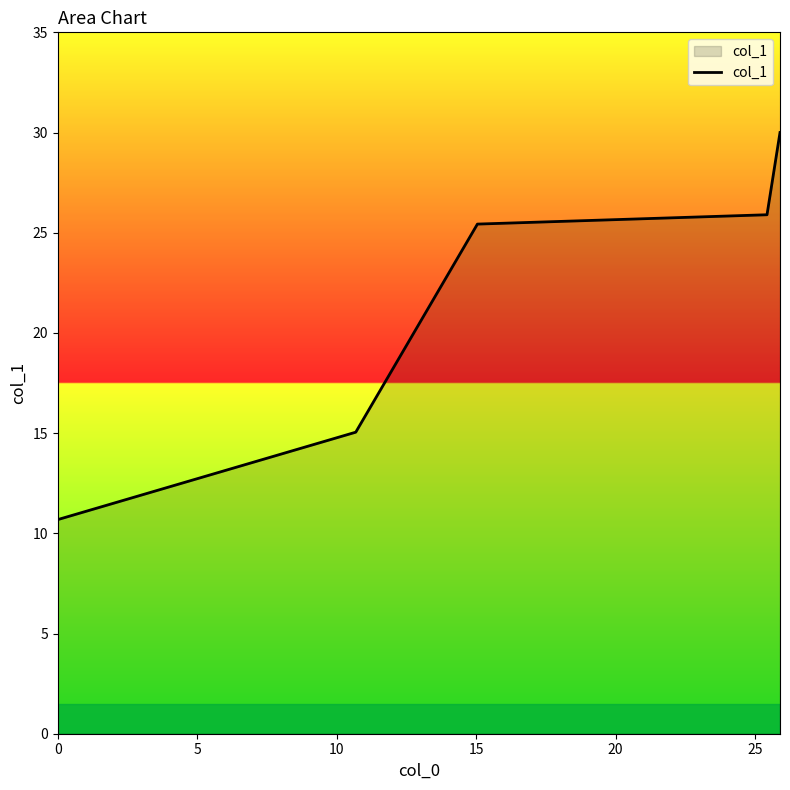

What is the smallest value displayed?

10.7